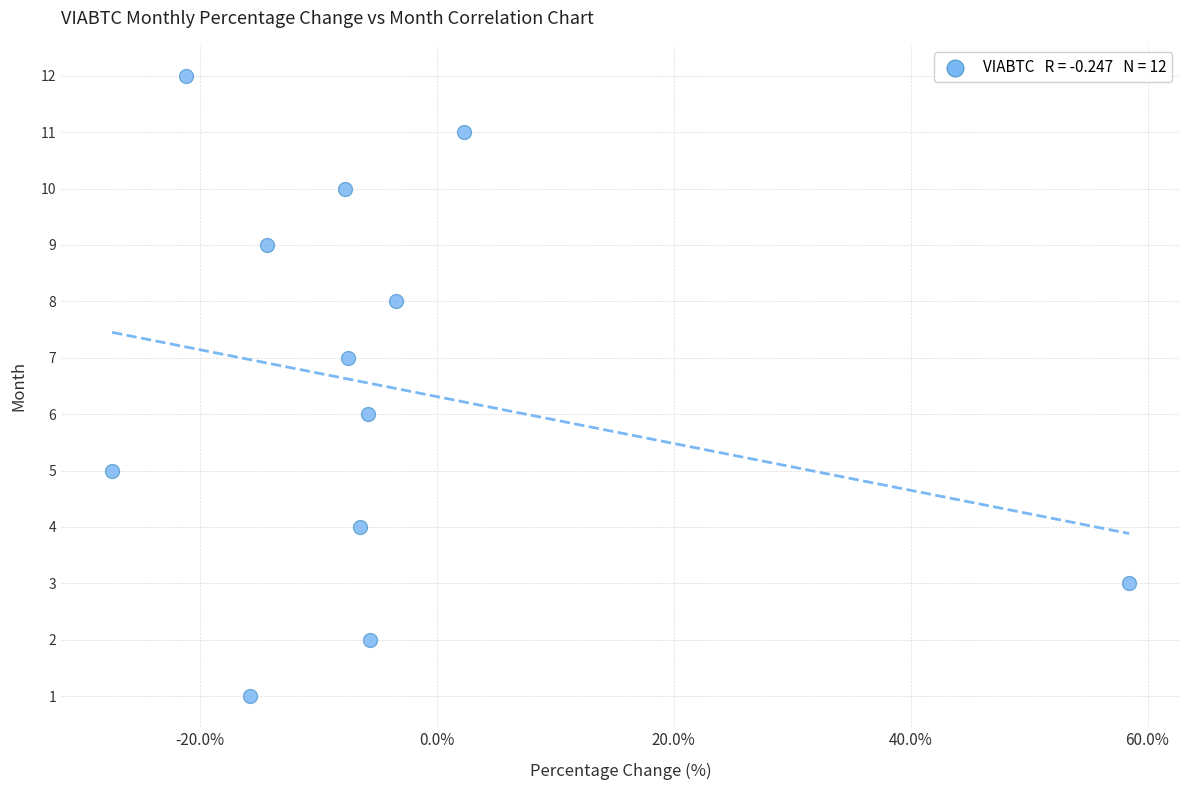

What is the range of Y values (max minus min)?

11